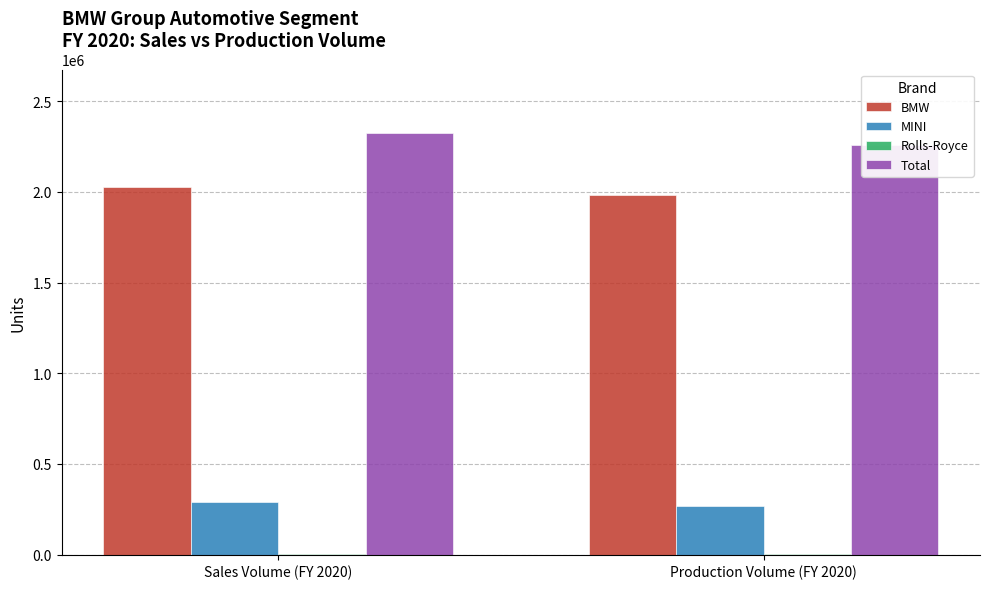

Which series has the largest total across all categories?

Total